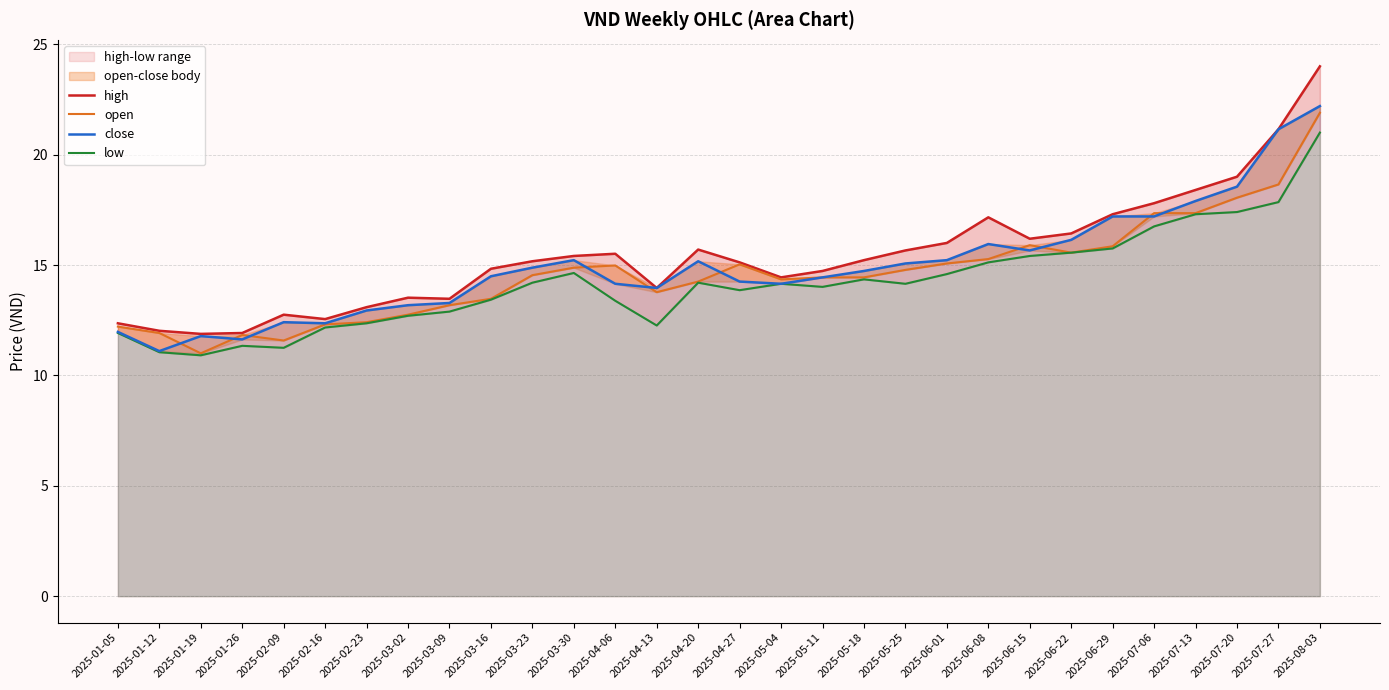

What is the highest value of the low series?

21.0